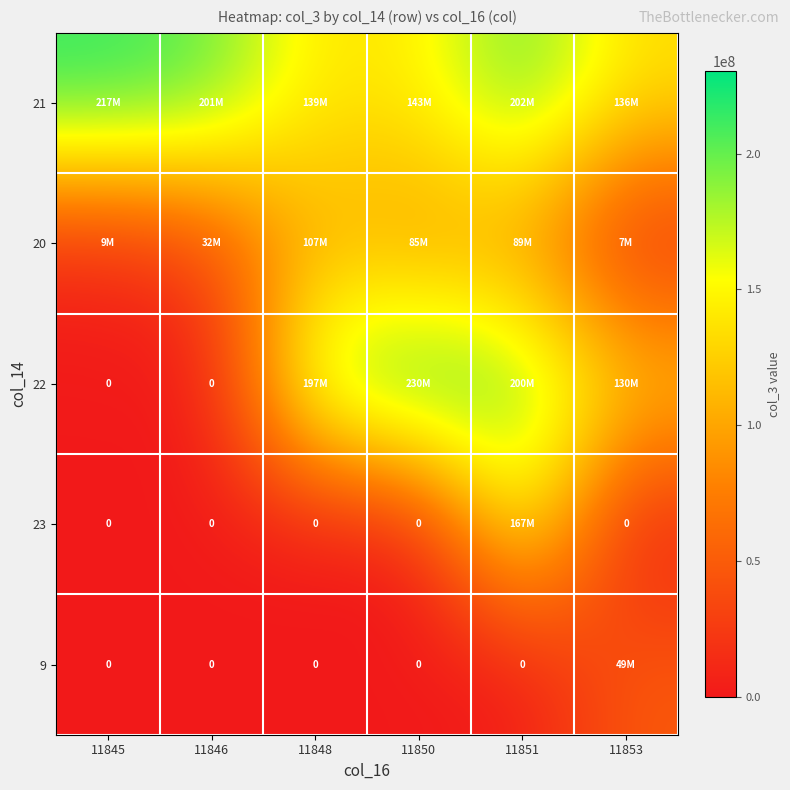

What is the spread (max minus min) of values at 11848?

197726632